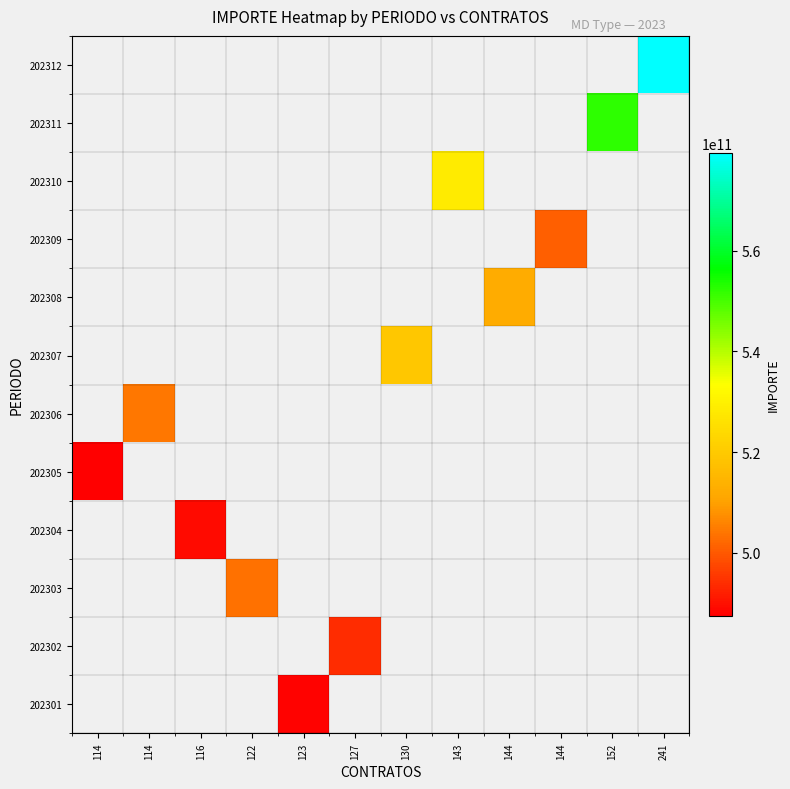

Count the number of data series in this chart.

12